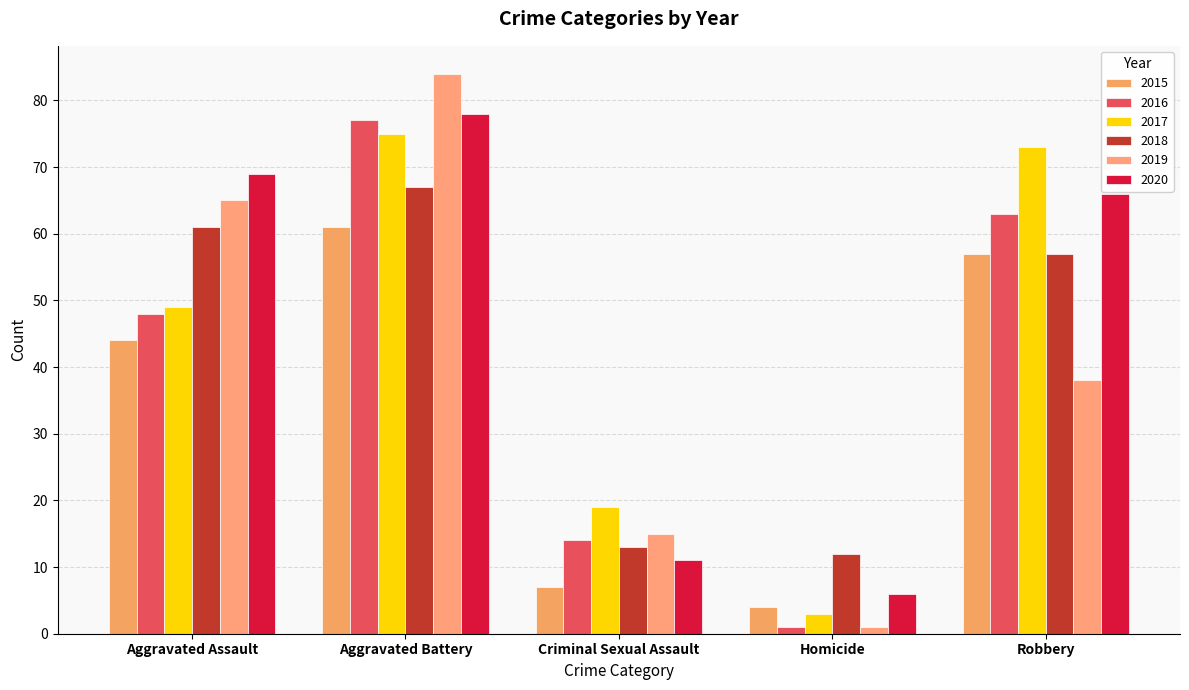

Reading left to right, transcribe all the data shown in this chart.

2015: Aggravated Assault=44	Aggravated Battery=61	Criminal Sexual Assault=7	Homicide=4	Robbery=57
2016: Aggravated Assault=48	Aggravated Battery=77	Criminal Sexual Assault=14	Homicide=1	Robbery=63
2017: Aggravated Assault=49	Aggravated Battery=75	Criminal Sexual Assault=19	Homicide=3	Robbery=73
2018: Aggravated Assault=61	Aggravated Battery=67	Criminal Sexual Assault=13	Homicide=12	Robbery=57
2019: Aggravated Assault=65	Aggravated Battery=84	Criminal Sexual Assault=15	Homicide=1	Robbery=38
2020: Aggravated Assault=69	Aggravated Battery=78	Criminal Sexual Assault=11	Homicide=6	Robbery=66